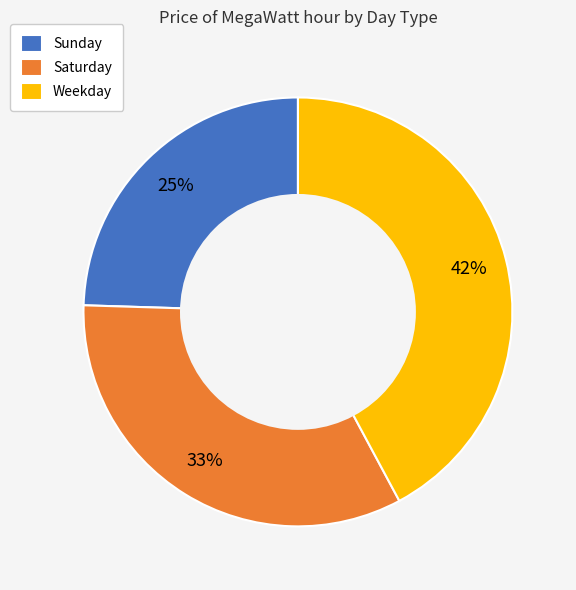

Which has a higher value, Saturday or Weekday?

Weekday